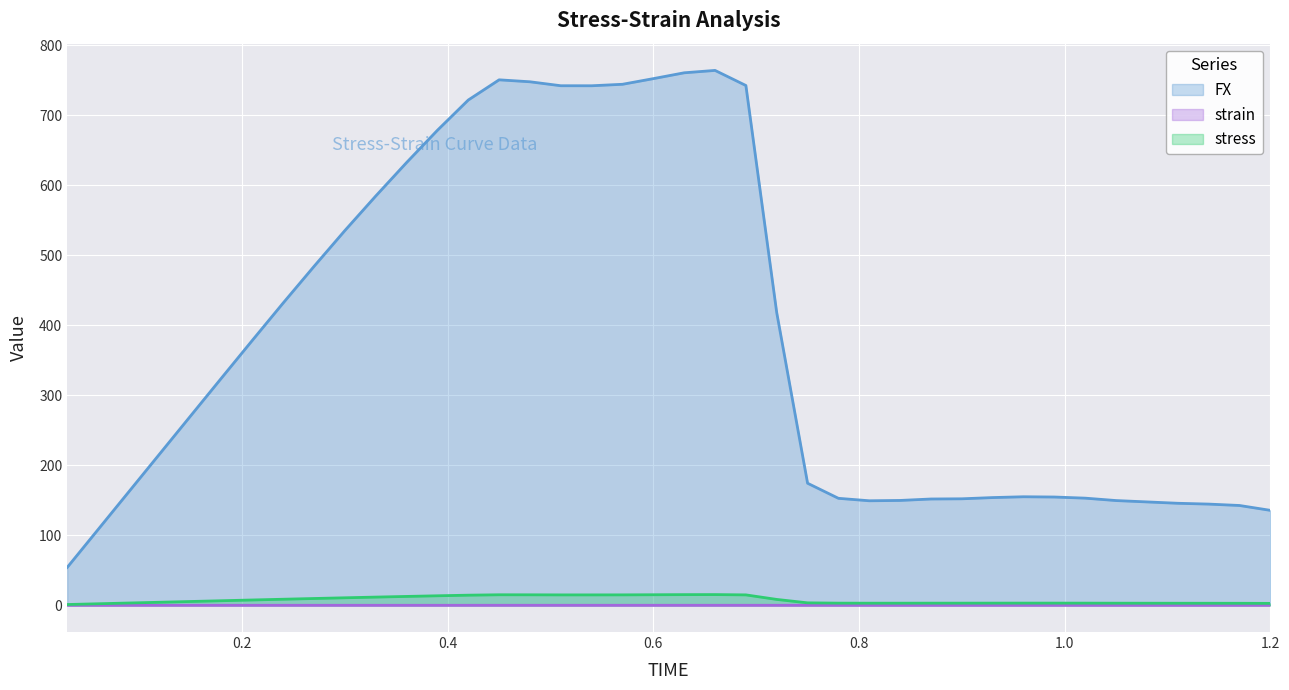

Which series has the largest range (max minus min)?

FX